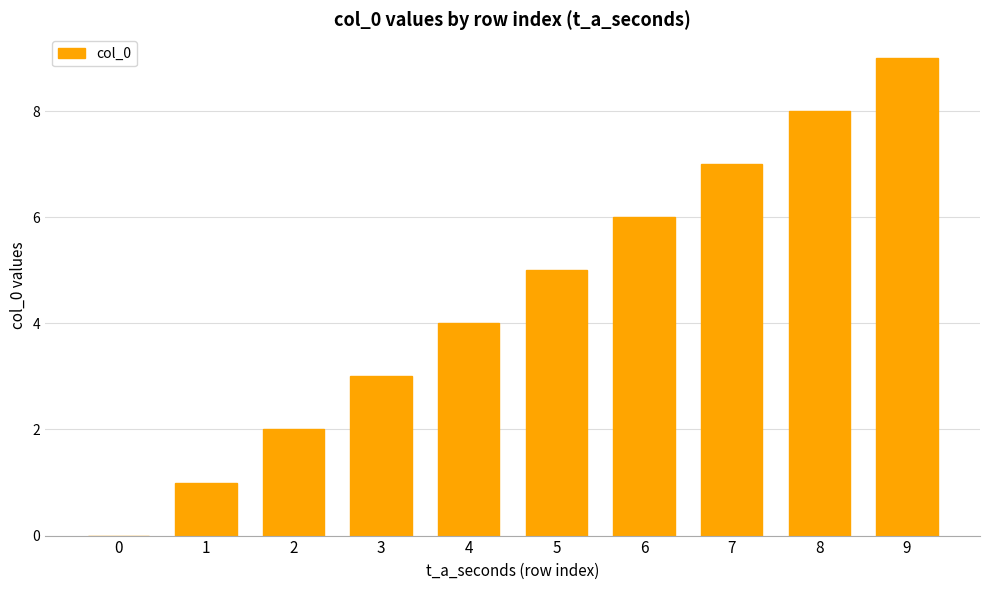

True or false: the data shows 5 at 5.

True